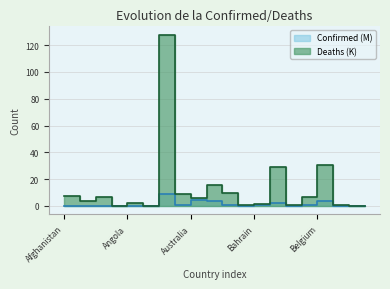

Between Bahrain and Angola, which is larger?

Bahrain